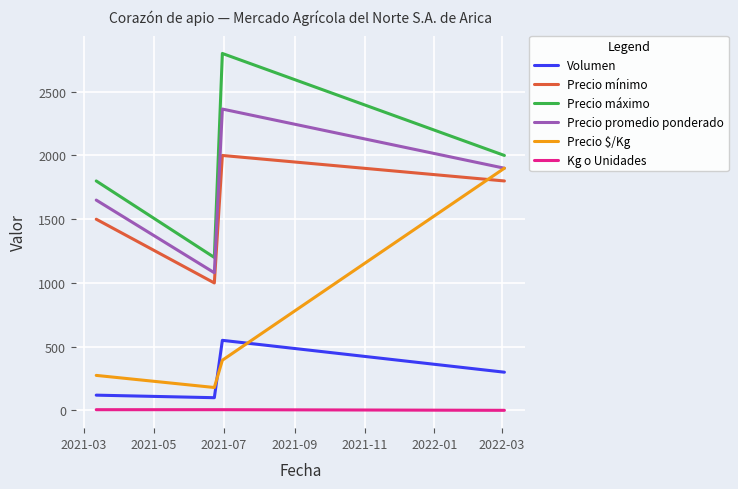

True or false: Volumen and Precio mínimo cross at least once.

False